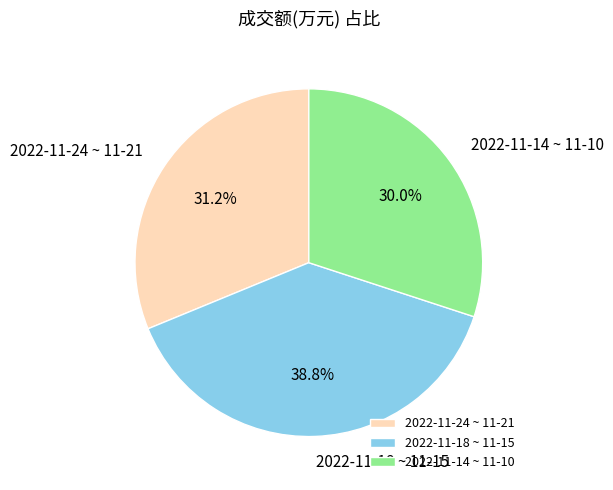

What is the largest slice in the pie chart?

2022-11-18 ~ 11-15